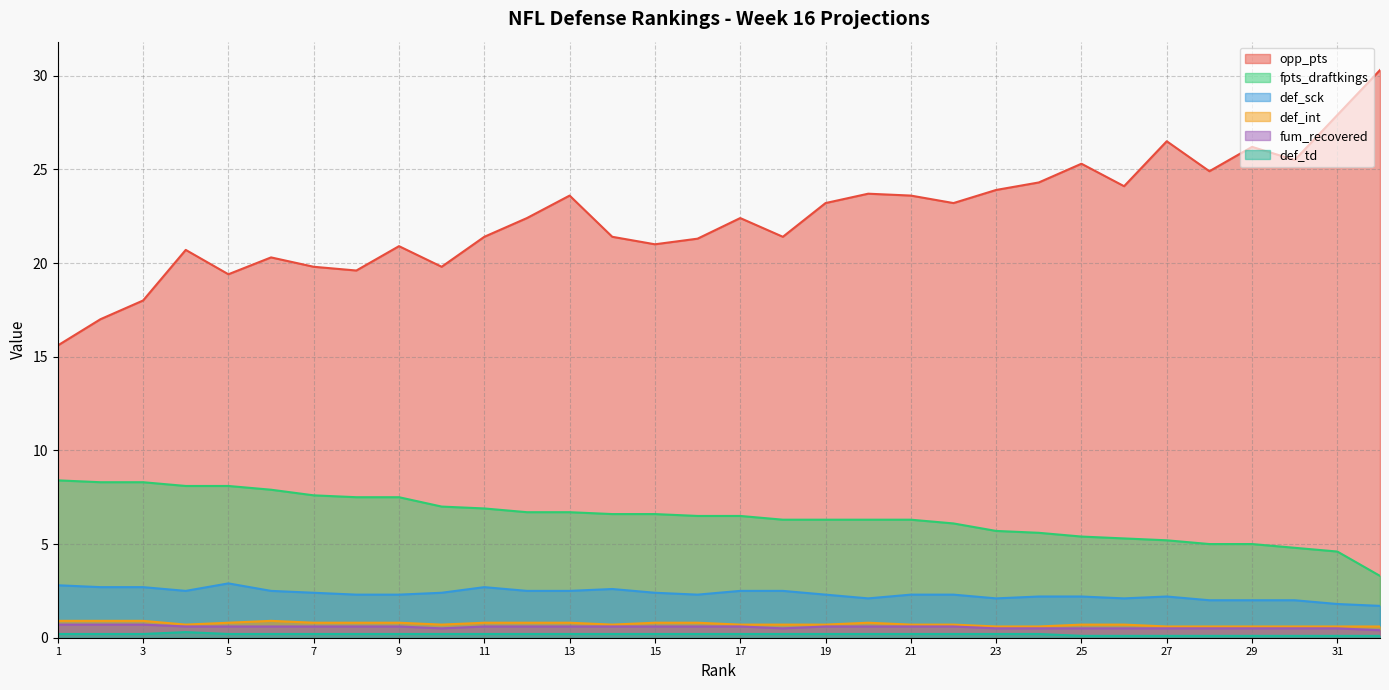

How many lines are shown in the chart?

6